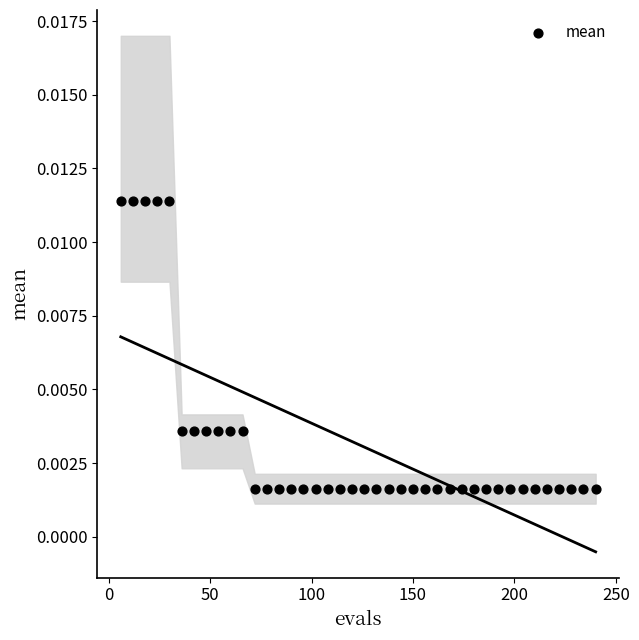

What is the range of X values (max minus min)?

234.0